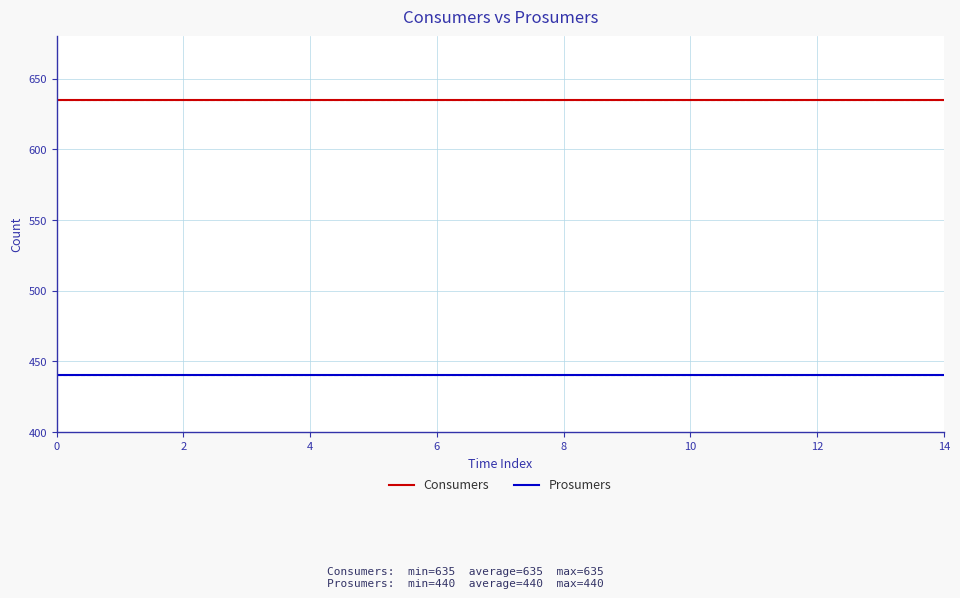

How many series are shown in this chart?

2